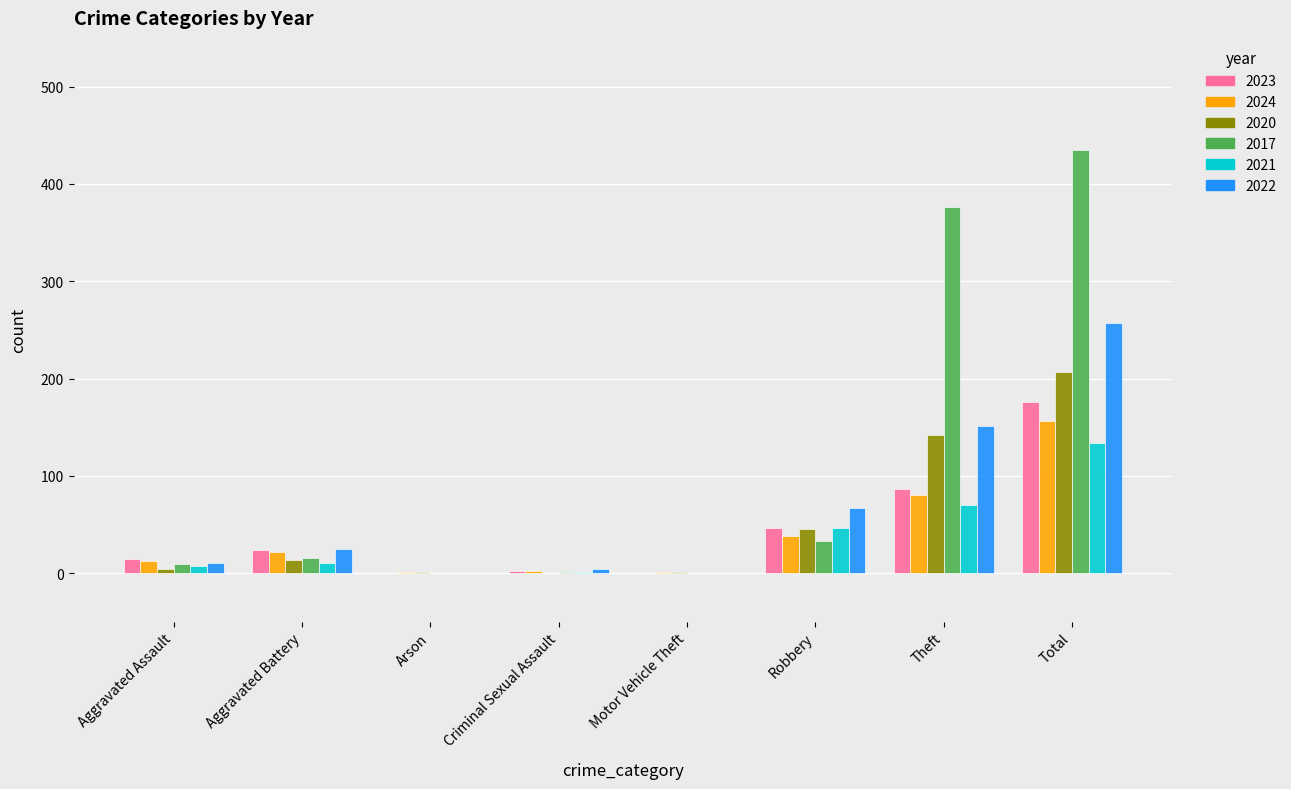

What are all the series names shown in the legend?

2023, 2024, 2020, 2017, 2021, 2022